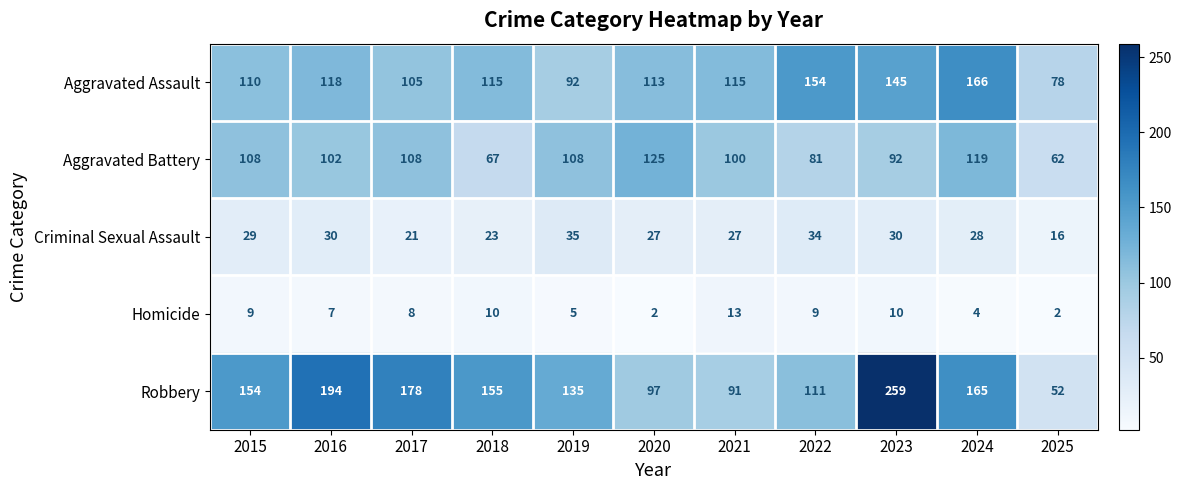

At 2016, list the series in order from smallest to largest.

Homicide, Criminal Sexual Assault, Aggravated Battery, Aggravated Assault, Robbery